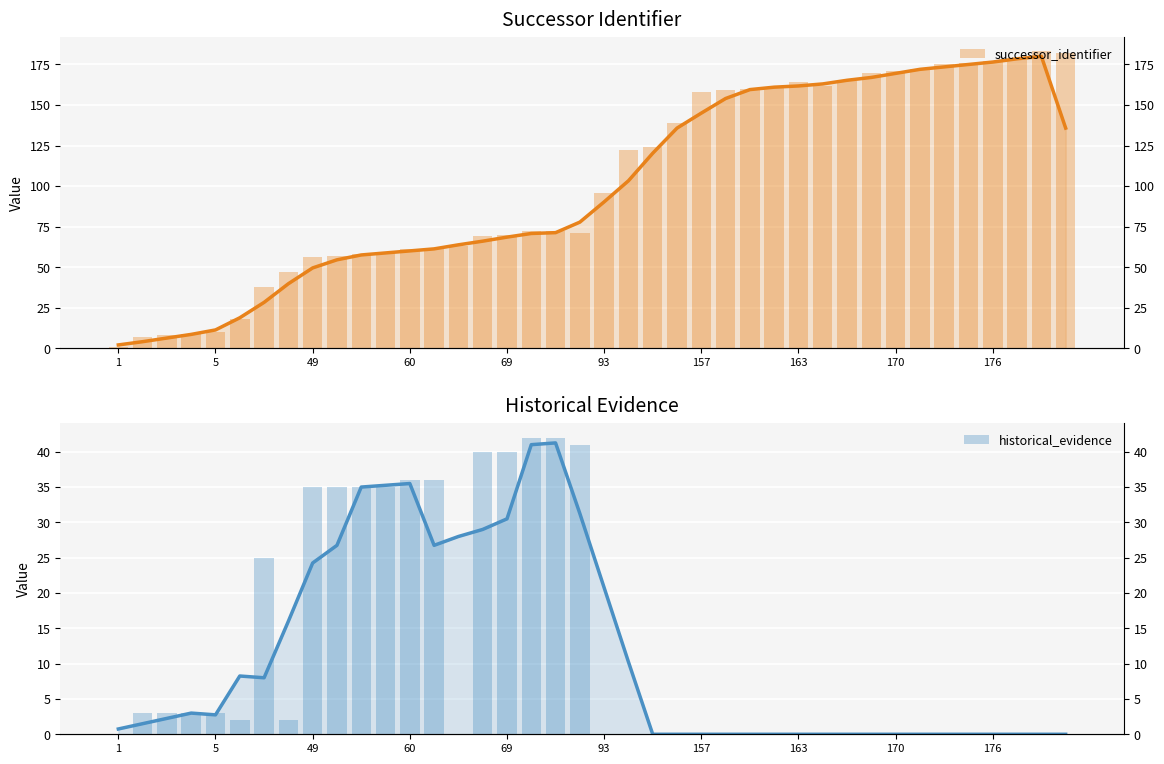

What is the label of the 6th bar from the right?

34